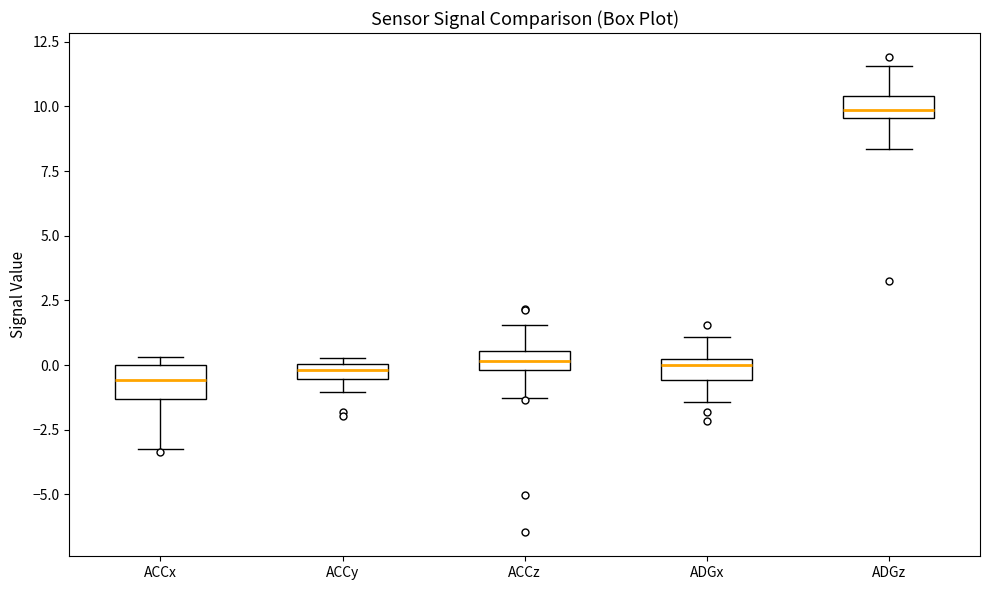

Which box's median line is the highest?

ADGz